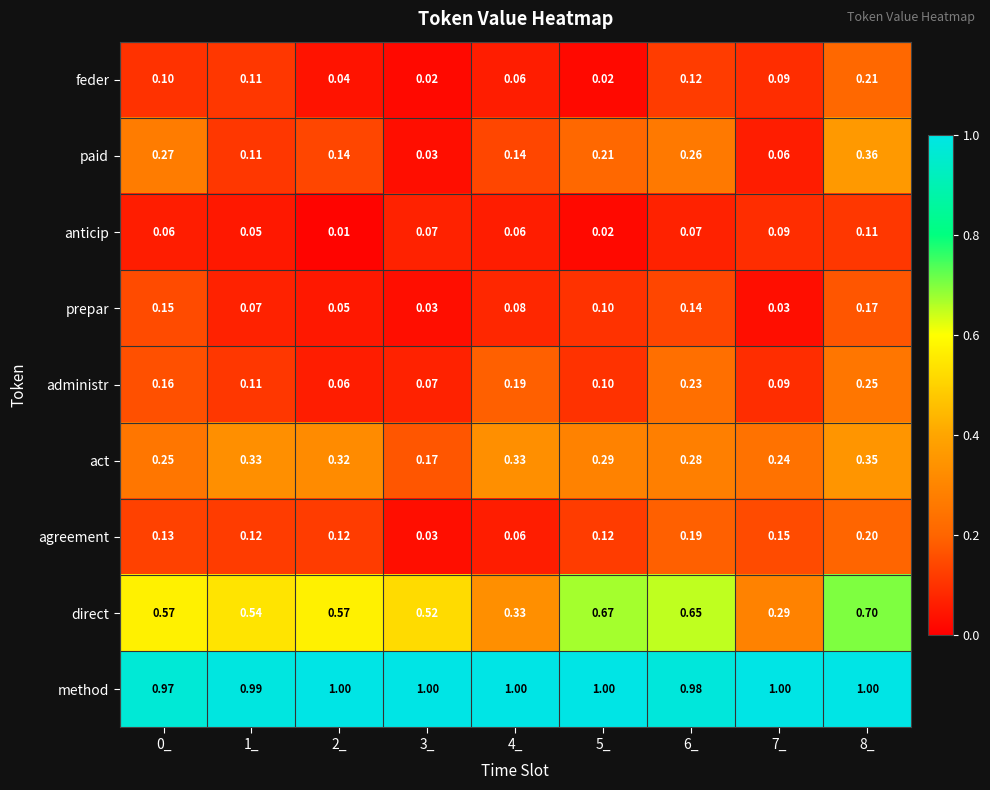

List the series in order of their peak value, highest first.

method, direct, paid, act, administr, feder, agreement, prepar, anticip